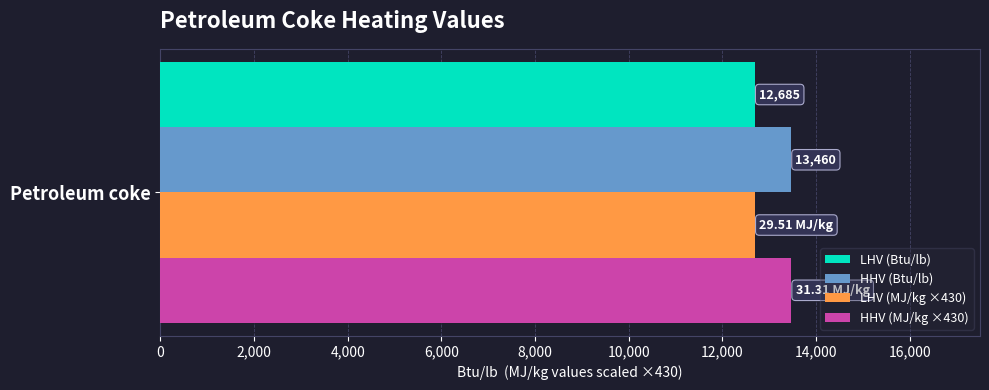

Rank the series by their maximum value, from highest to lowest.

HHV (MJ/kg ×430), HHV (Btu/lb), LHV (MJ/kg ×430), LHV (Btu/lb)